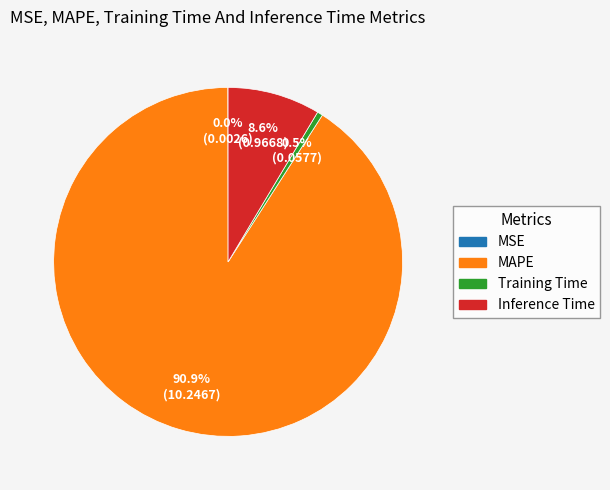

What percentage is NOT represented by Inference Time?

91.4%